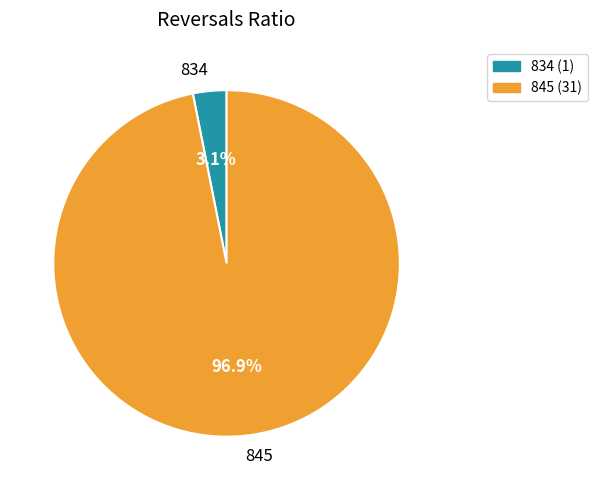

Rank the categories by value from lowest to highest.

834, 845